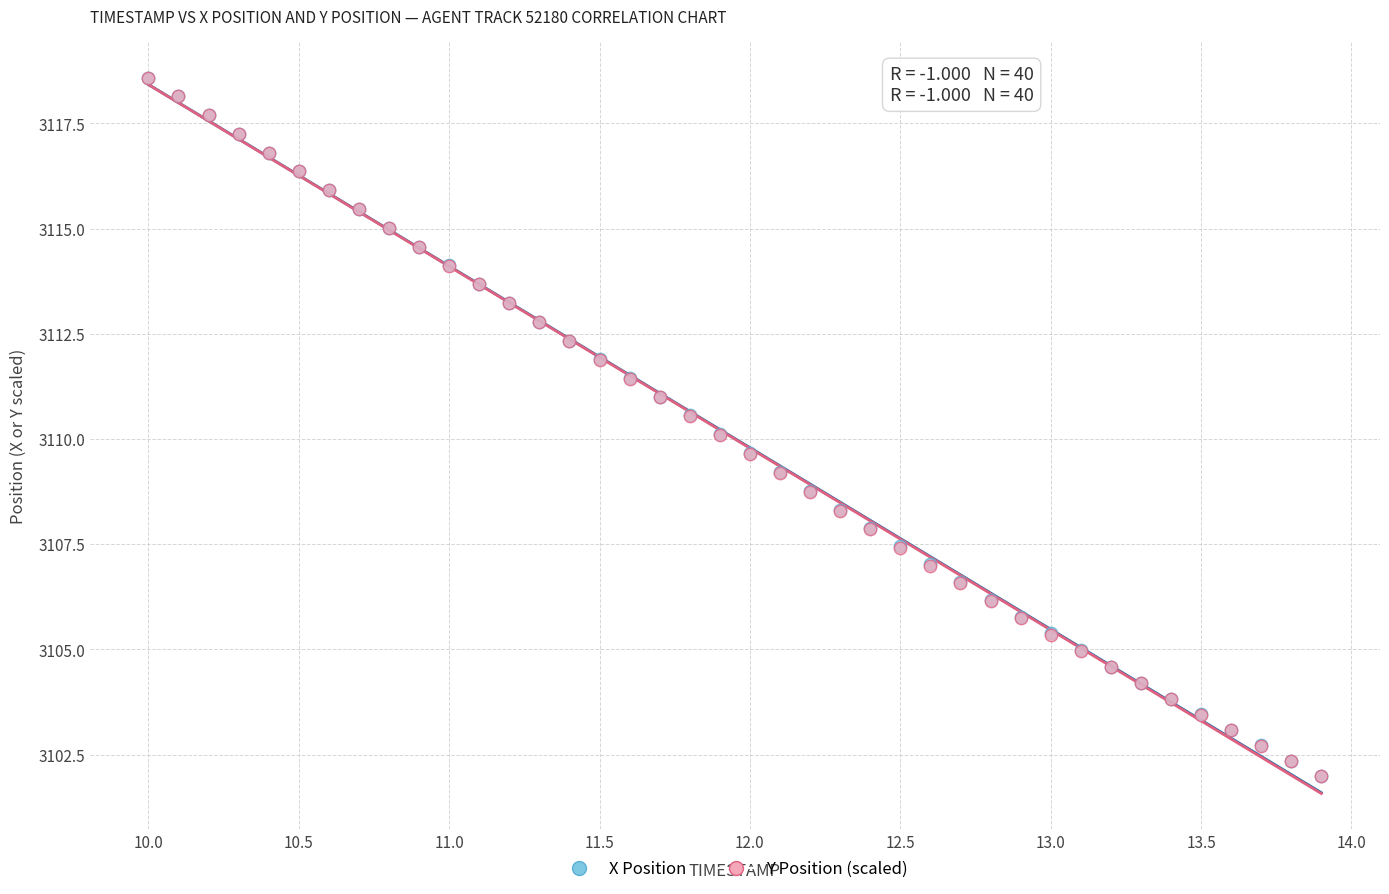

What are all the series names shown in the legend?

X Position, Y Position (scaled)